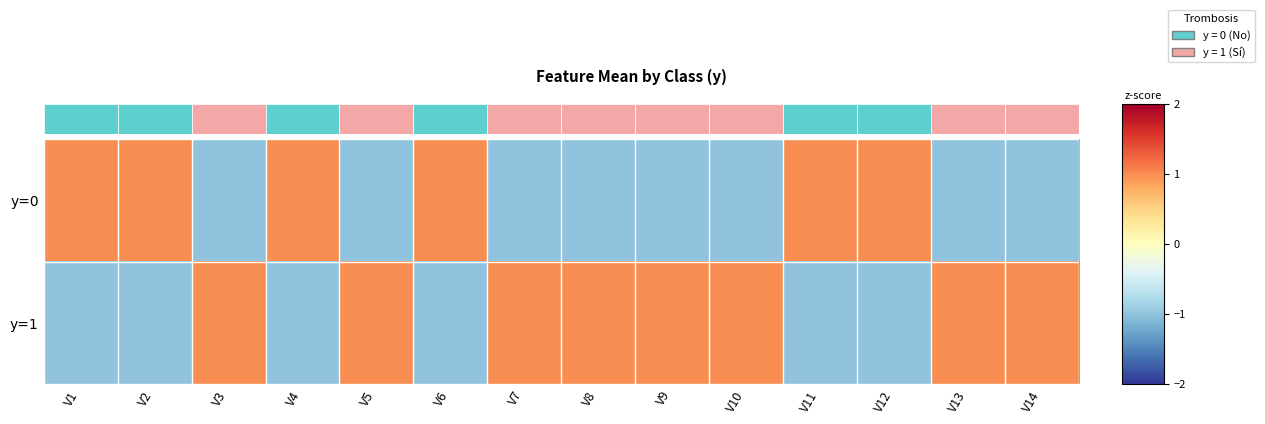

Rank the series by their maximum value, from highest to lowest.

y=1, y=0